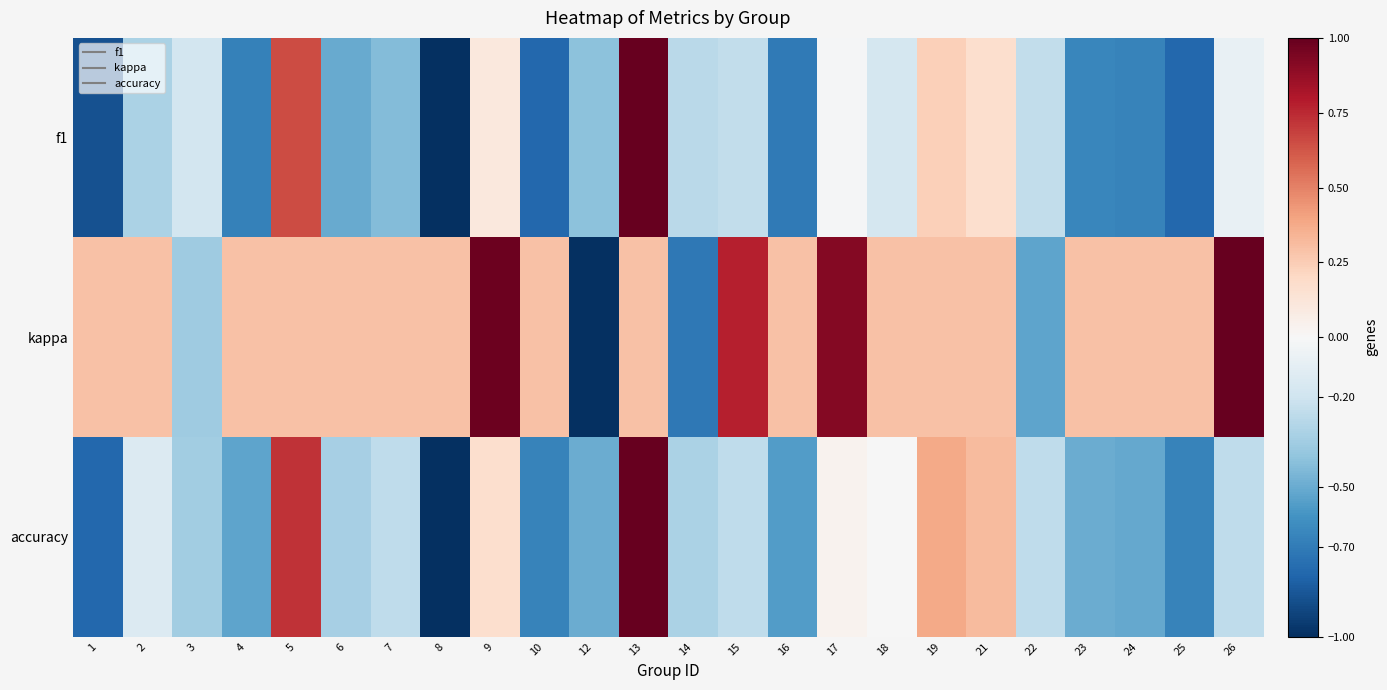

What is the total value across all series at 22?

-1.0